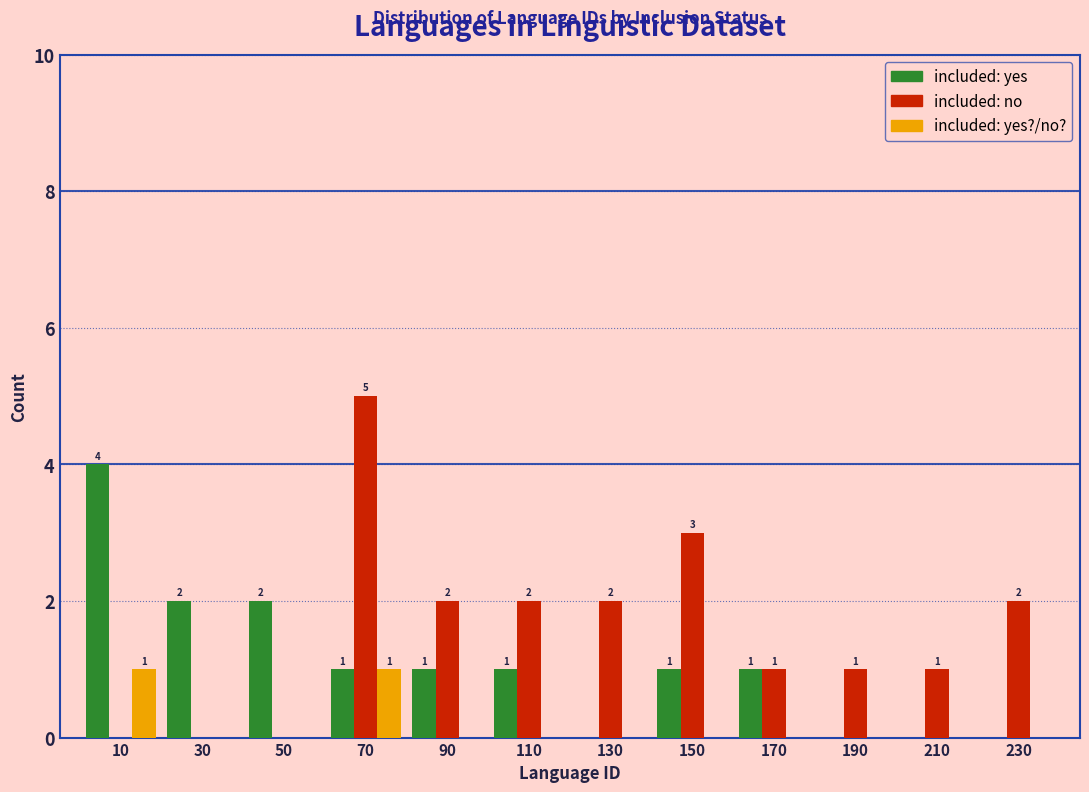

Reading left to right, transcribe all the data shown in this chart.

included: yes: 10=4	30=2	50=2	70=1	90=1	110=1	130=0	150=1	170=1	190=0	210=0	230=0
included: no: 10=0	30=0	50=0	70=5	90=2	110=2	130=2	150=3	170=1	190=1	210=1	230=2
included: yes?/no?: 10=1	30=0	50=0	70=1	90=0	110=0	130=0	150=0	170=0	190=0	210=0	230=0